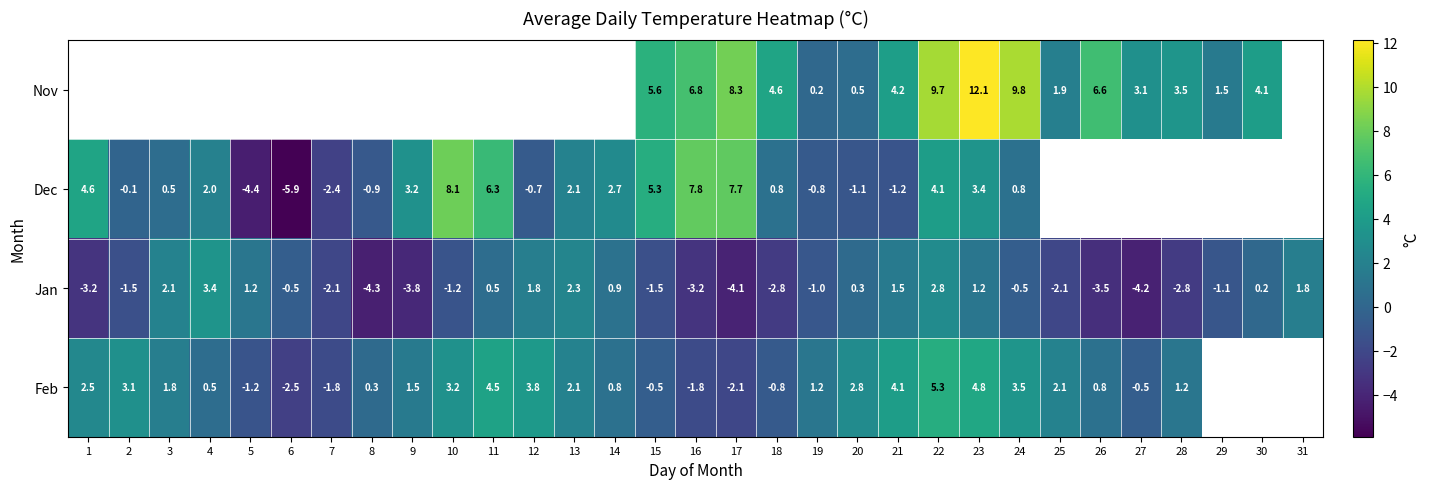

What is the average value of the Jan series?

-0.8